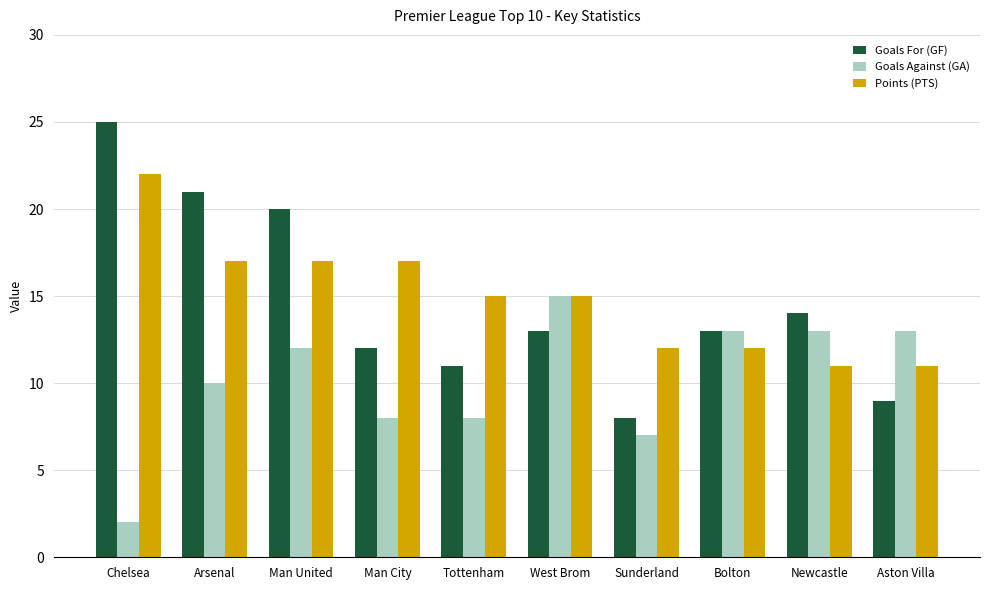

What is the sum of all Goals For (GF) values?

146